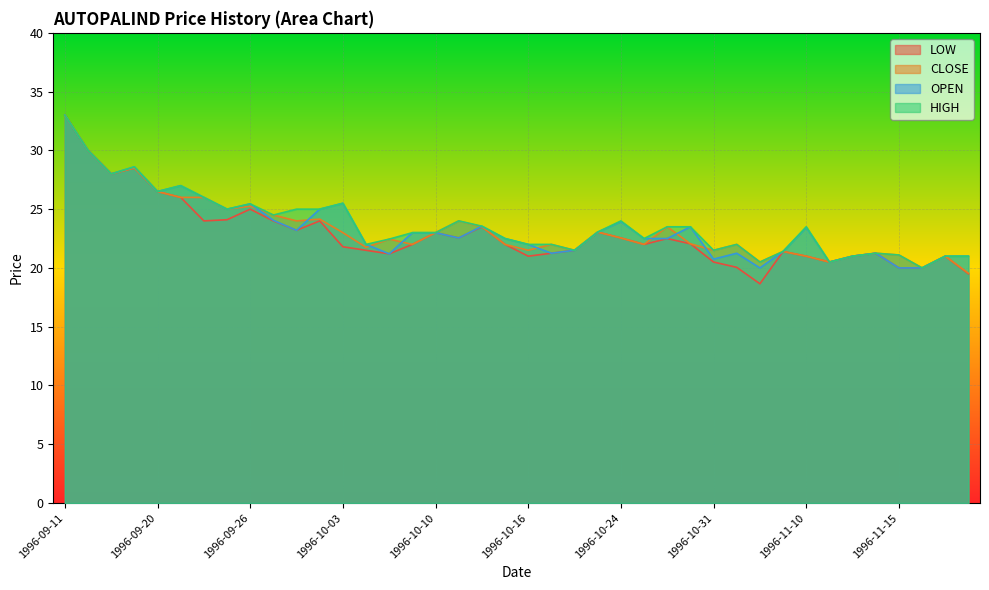

At which category does HIGH reach its first local valley?

1996-09-17